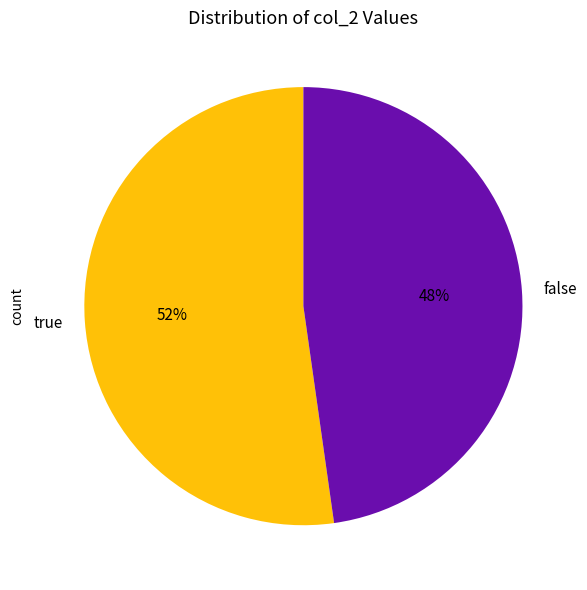

To the nearest percent, what is the difference between the false and true slice percentages?

4%